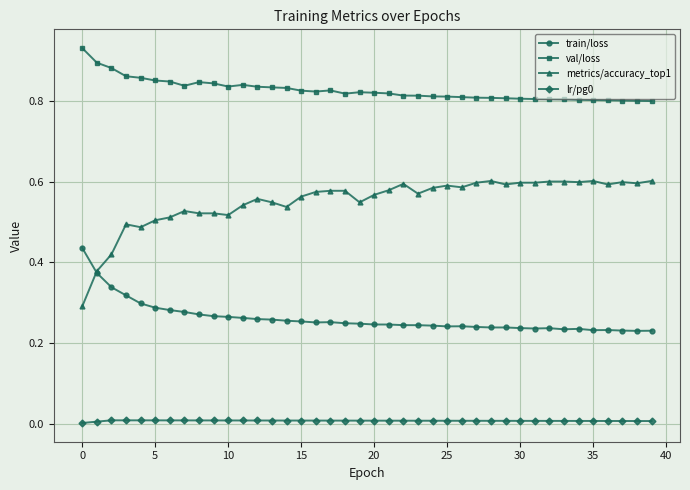

Which series has the widest spread of values?

metrics/accuracy_top1